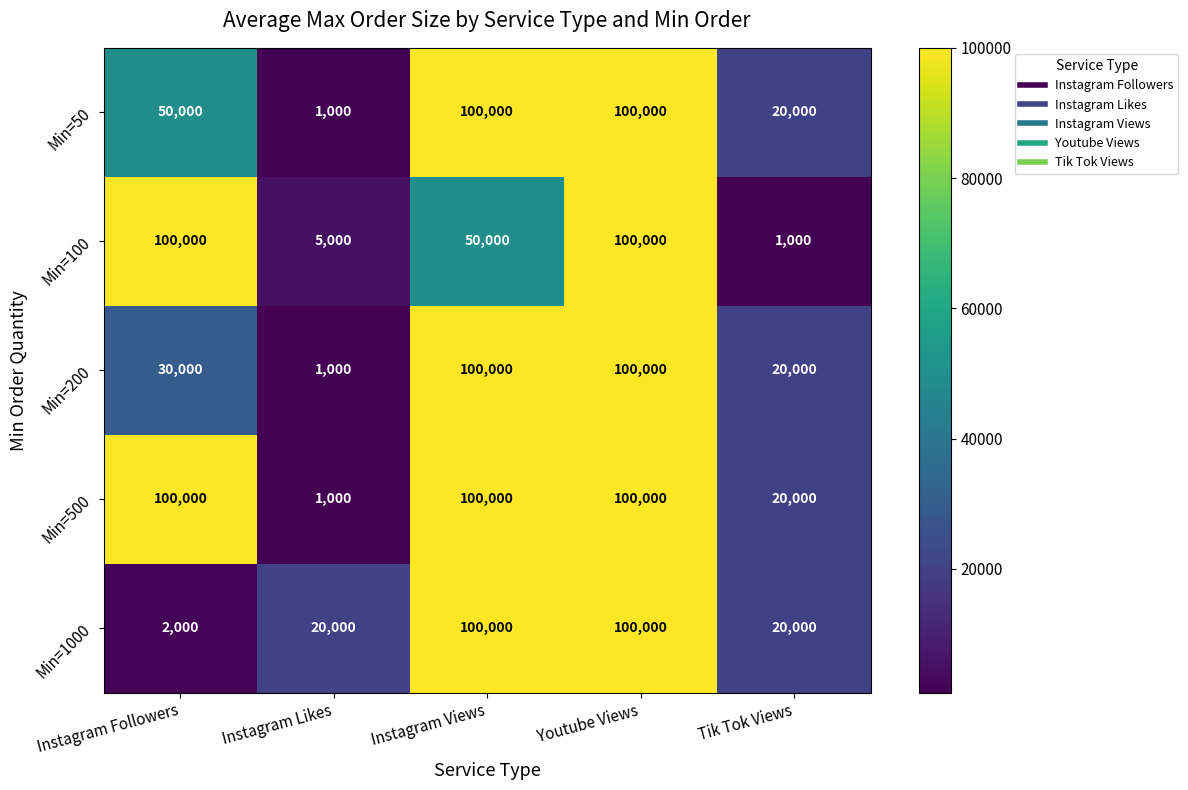

Which series changed the most between Instagram Views and Youtube Views?

Min=100